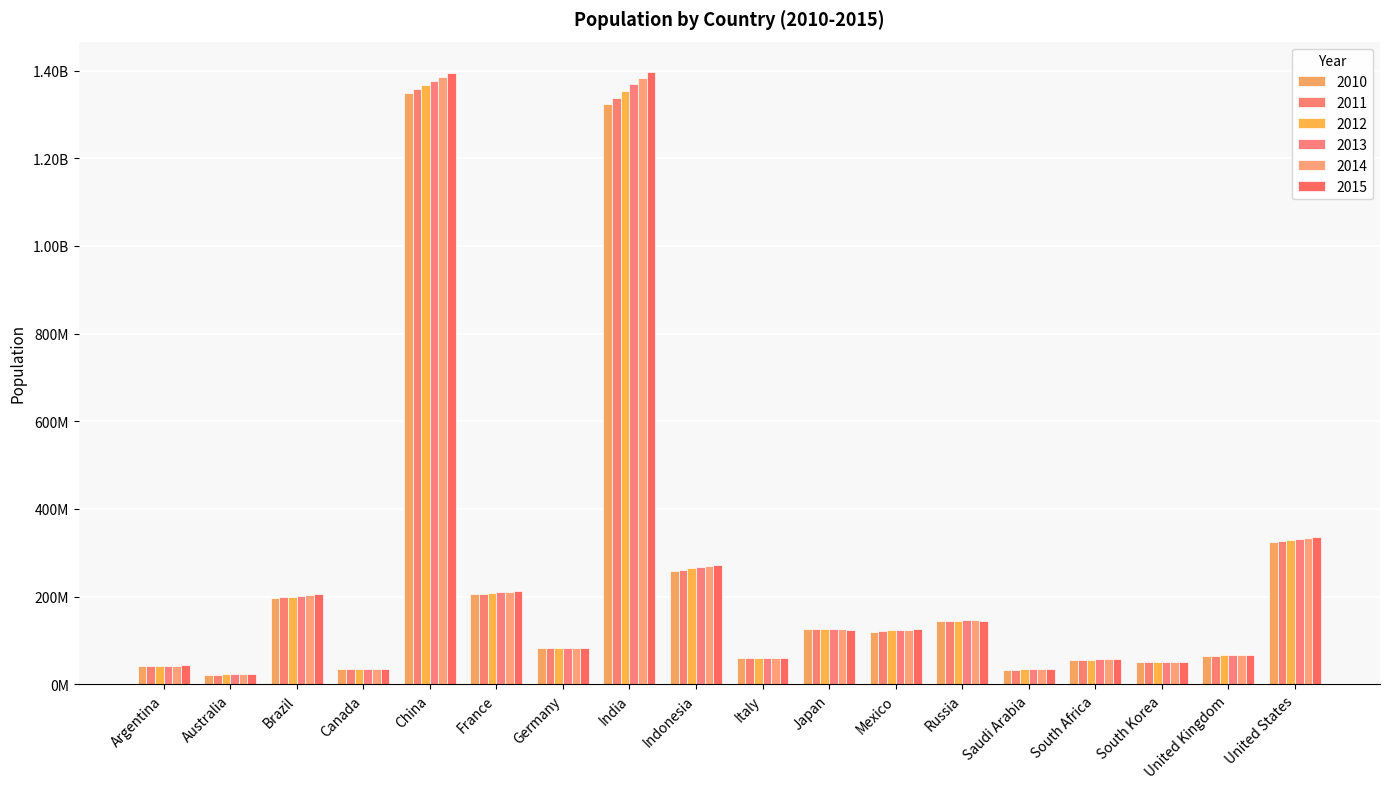

Does the chart contain stacked bars?

No